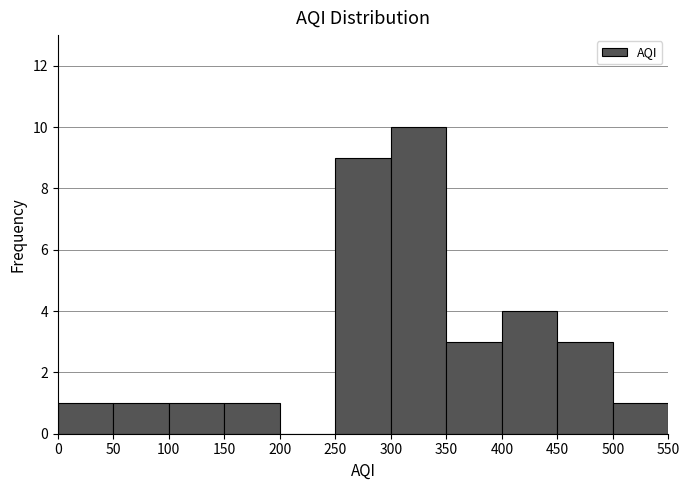

Reading left to right, transcribe this chart: for each bar, give the range it covers on the x-axis and its height. The values are not printed on the chart, so give them approximately, as read against the axis.

0 to 50: 1
50 to 100: 1
100 to 150: 1
150 to 200: 1
200 to 250: 0
250 to 300: 9
300 to 350: 10
350 to 400: 3
400 to 450: 4
450 to 500: 3
500 to 550: 1